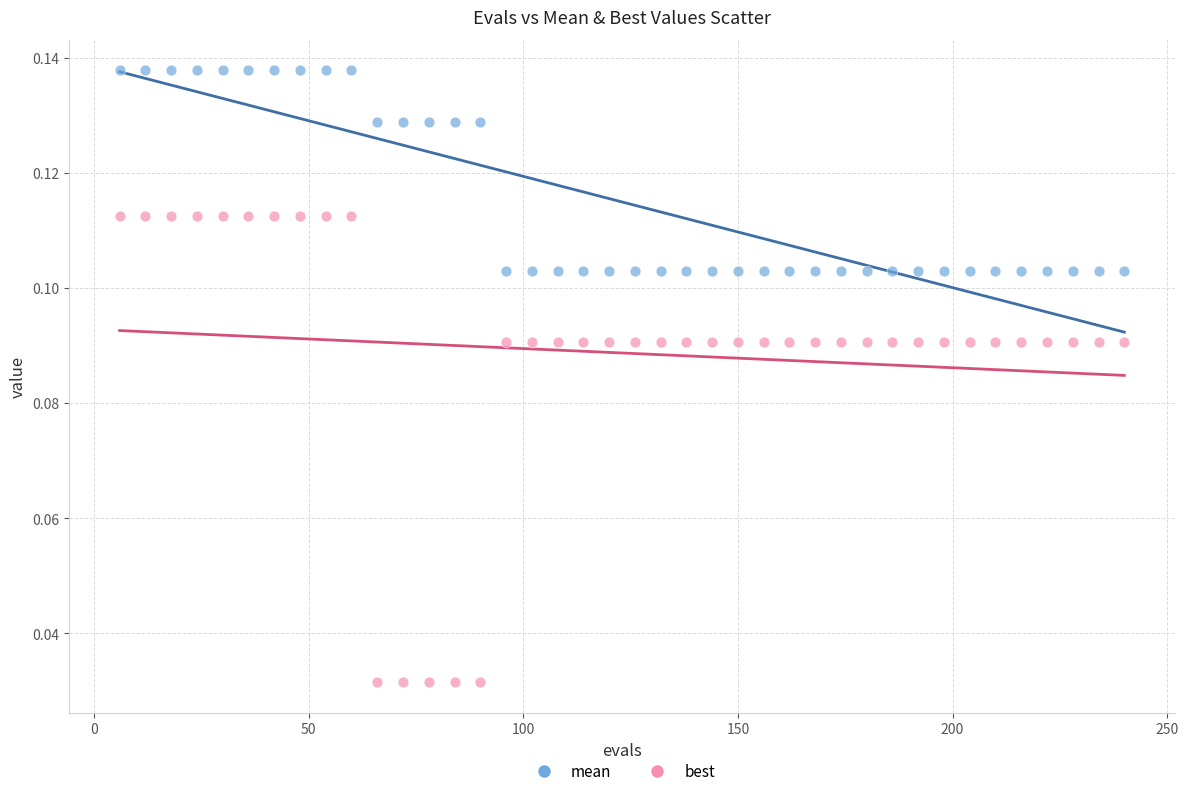

What are all the series names shown in the legend?

mean, best